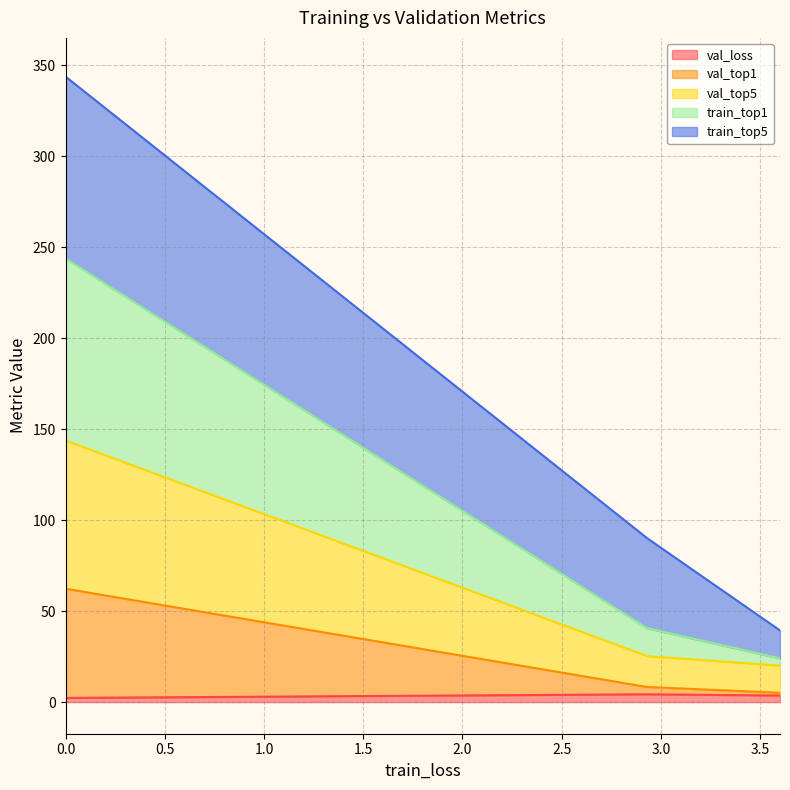

Which series has the widest spread of values?

train_top1